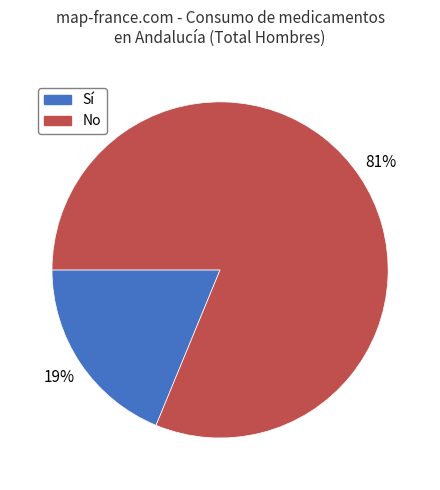

Which slice is the largest?

No